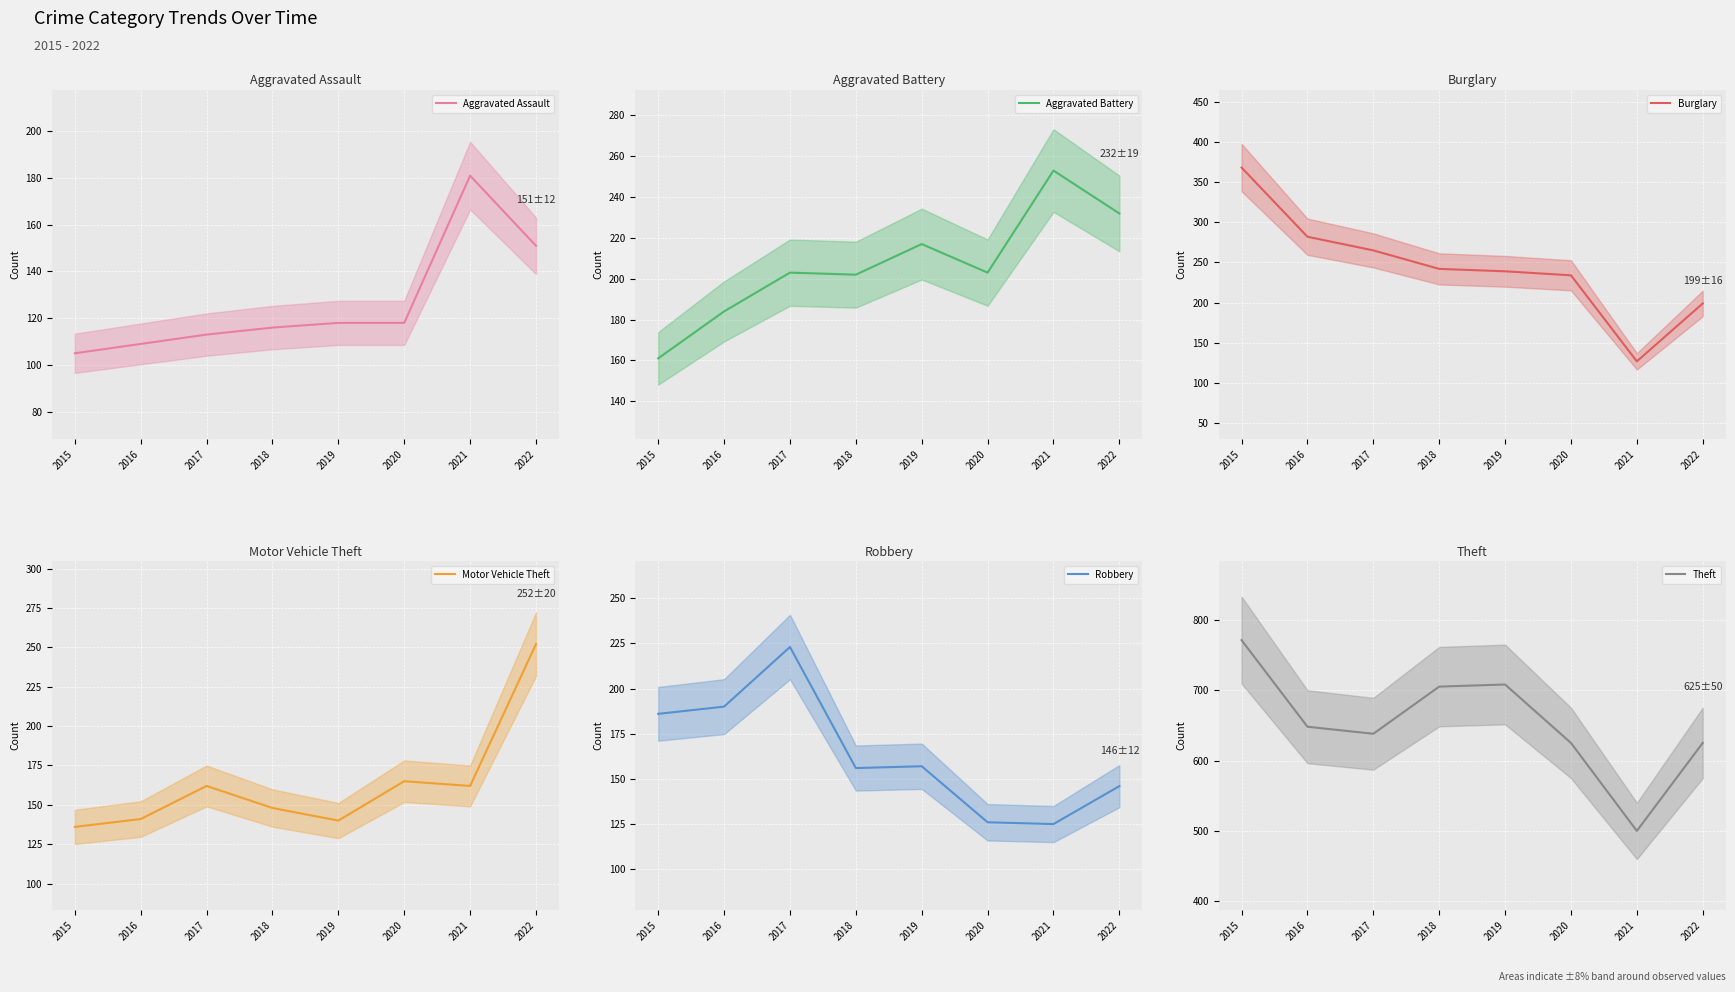

Reading left to right, extract all data points from this chart.

Aggravated Assault: 105	109	113	116	118	118	181	151
Aggravated Battery: 161	184	203	202	217	203	253	232
Burglary: 368	282	265	242	239	234	127	199
Motor Vehicle Theft: 136	141	162	148	140	165	162	252
Robbery: 186	190	223	156	157	126	125	146
Theft: 771	648	638	705	708	625	500	625